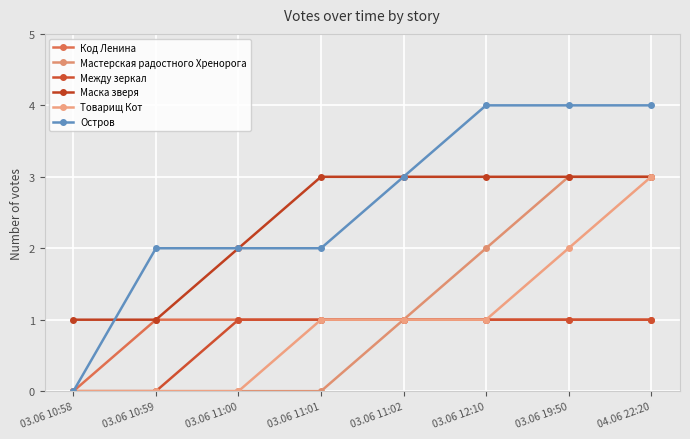

What is the difference between the highest and lowest values at 03.06 10:59?

2